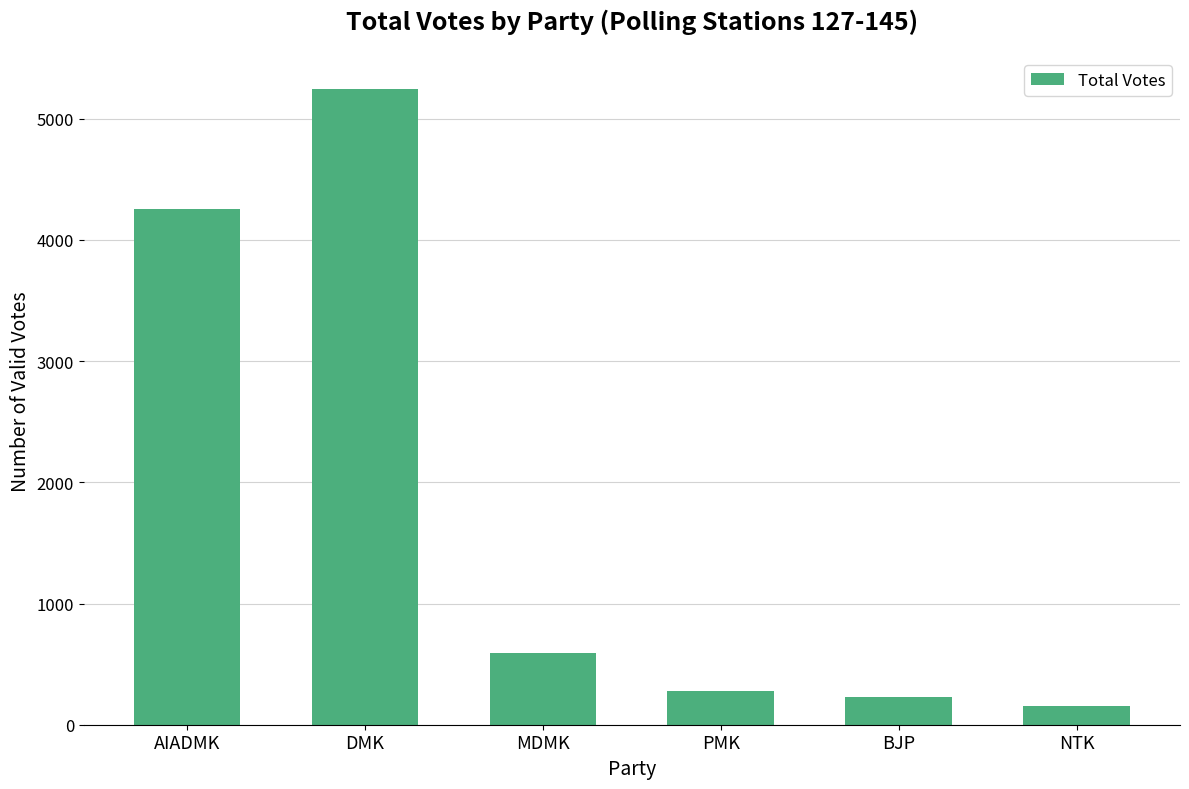

What is the average value?

1793